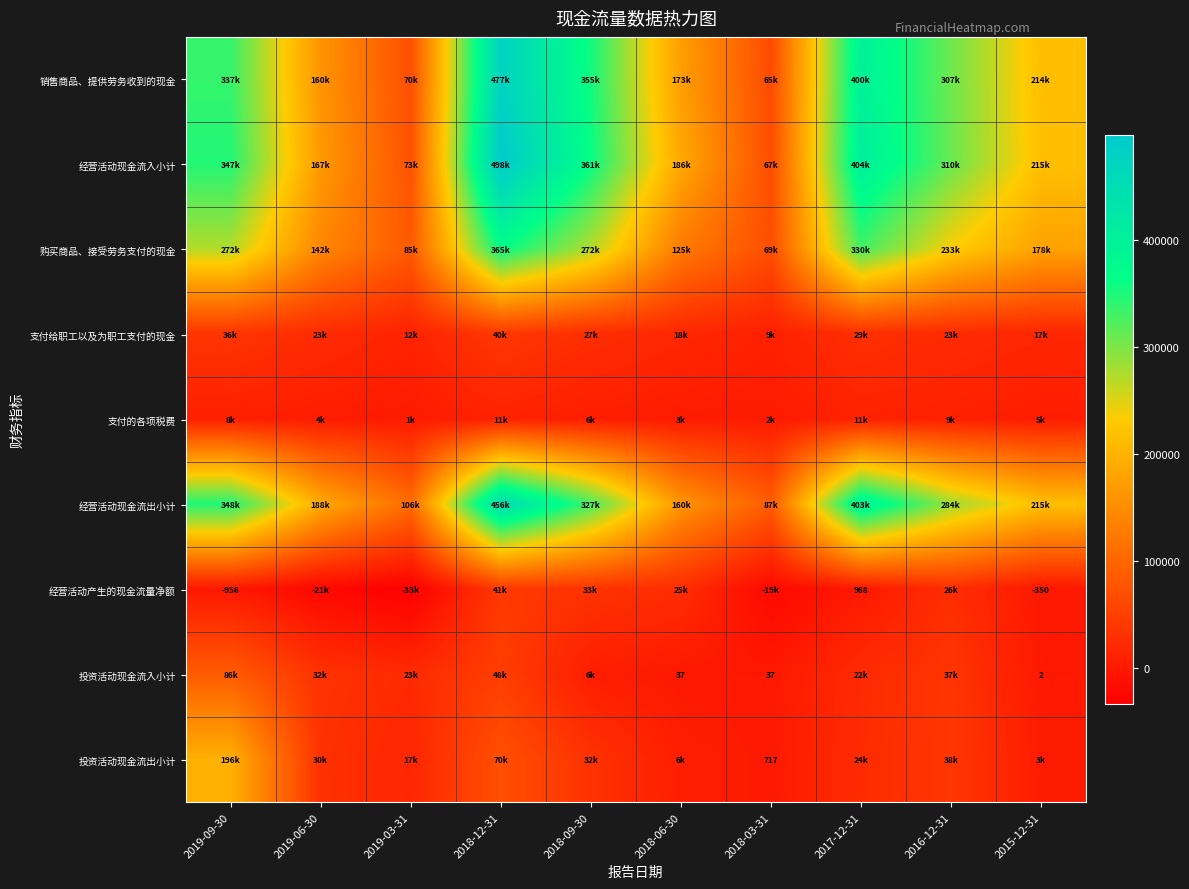

The value of 投资活动现金流入小计 at 2015-12-31 is 3. True or false?

False